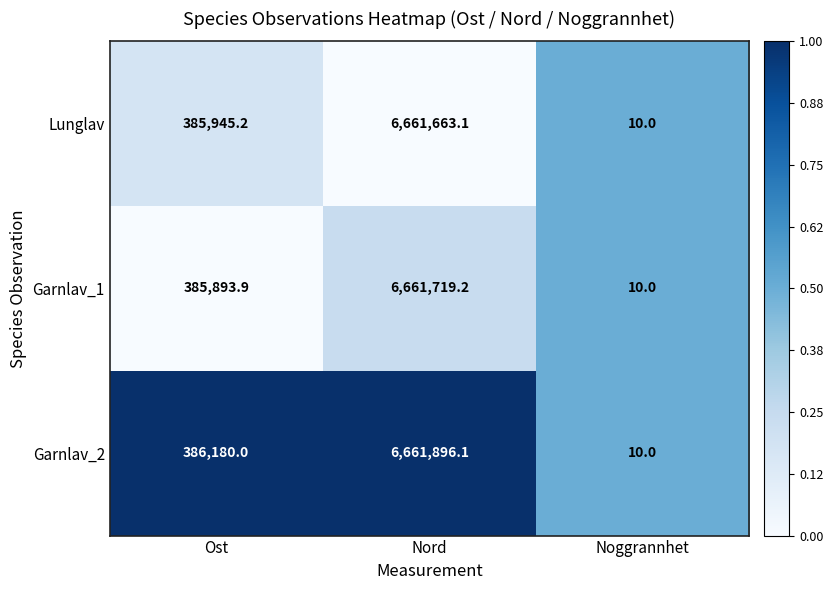

At which label is Garnlav_1 closest to 3330864?

Ost